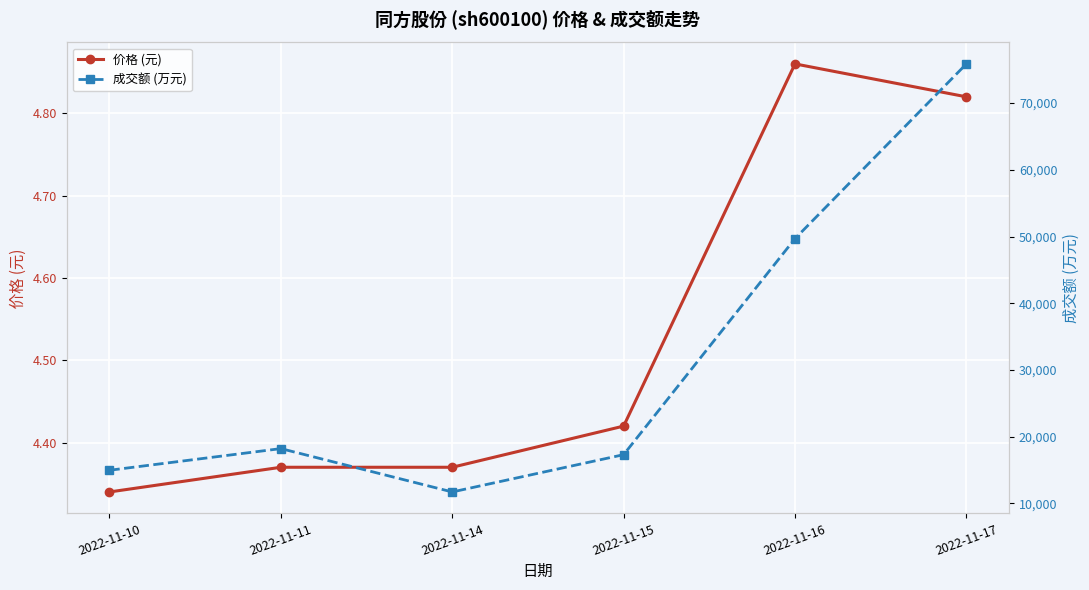

Rank the series by their maximum value, from lowest to highest.

价格 (元), 成交额 (万元)